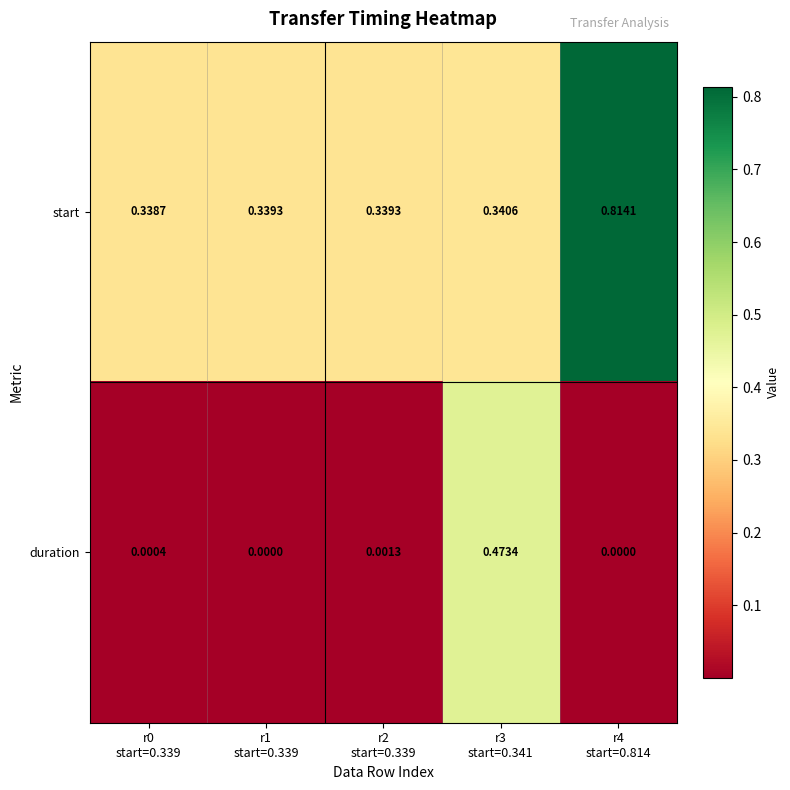

Which series has the widest spread of values?

start